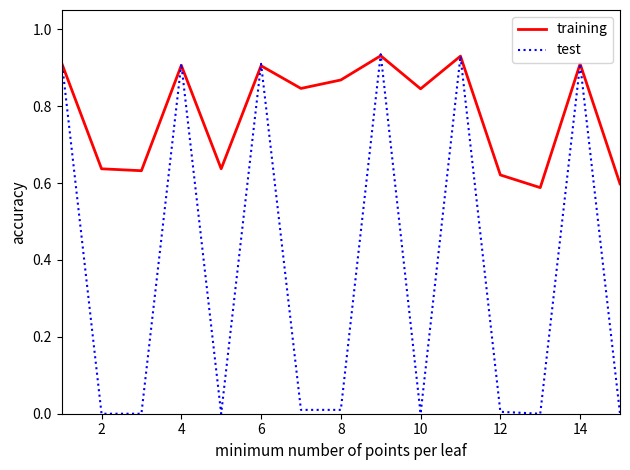

Rank the series by their average value, from highest to lowest.

training, test